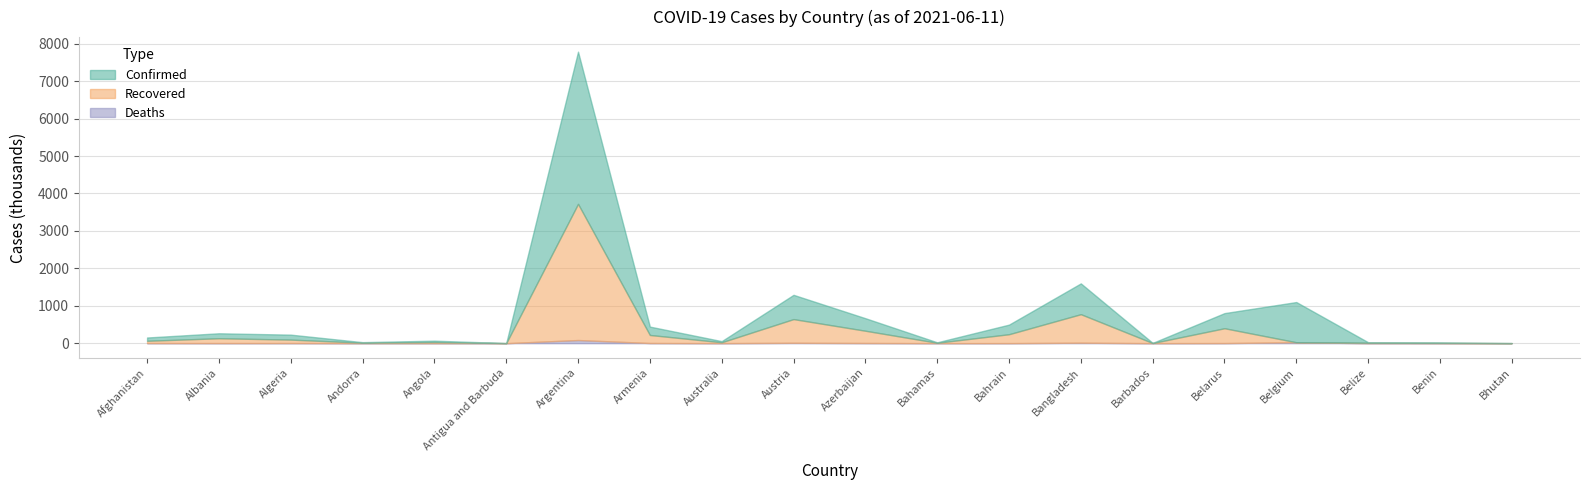

What is the label of the 15th point from the right?

Antigua and Barbuda